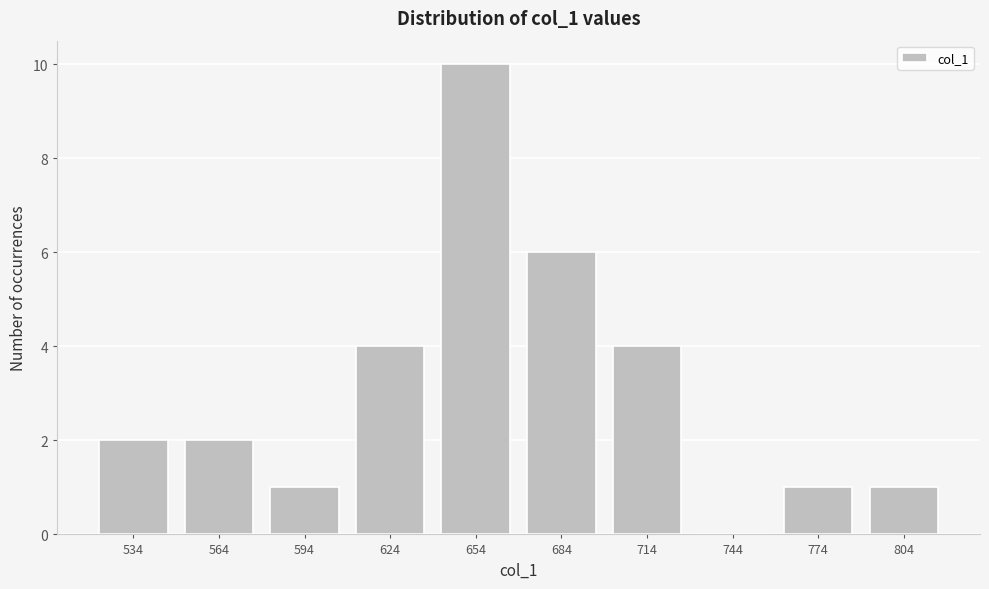

Reading left to right, what are all the values shown in this chart?

534=2	564=2	594=1	624=4	654=10	684=6	714=4	744=0	774=1	804=1